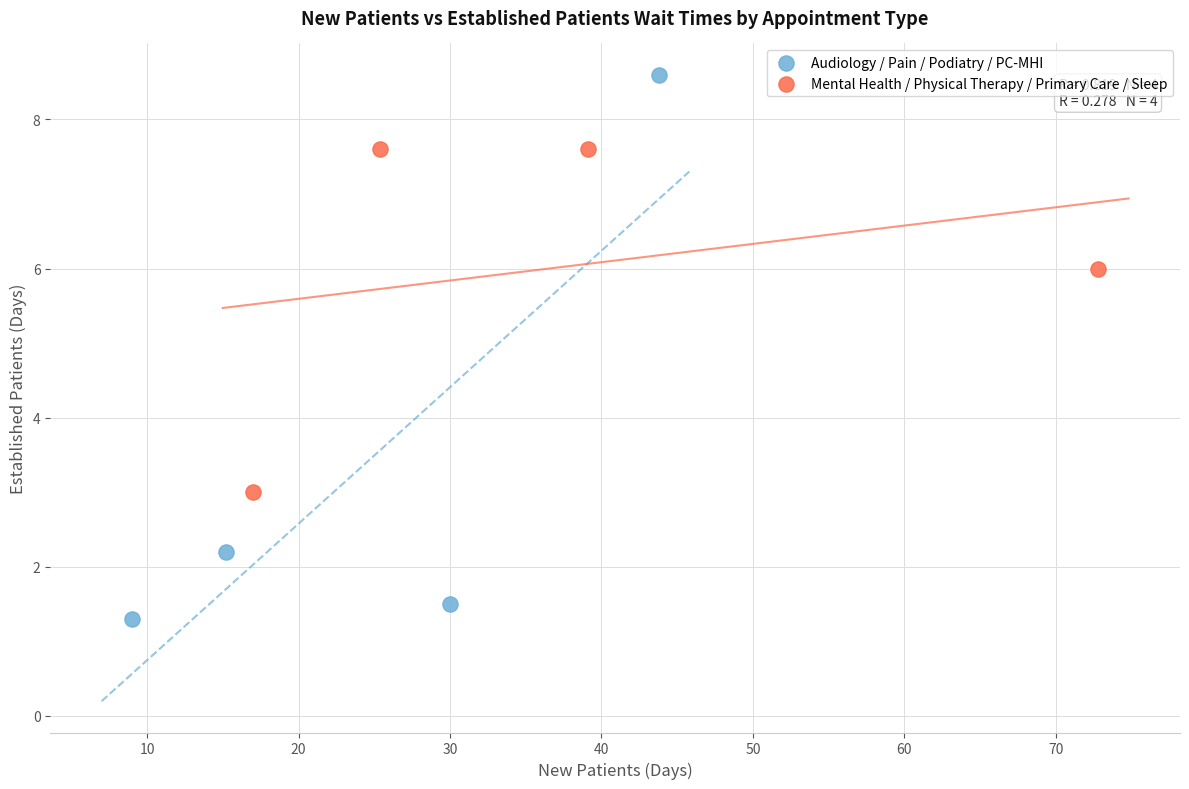

Which series contains the lowest Y value?

Audiology / Pain / Podiatry / PC-MHI